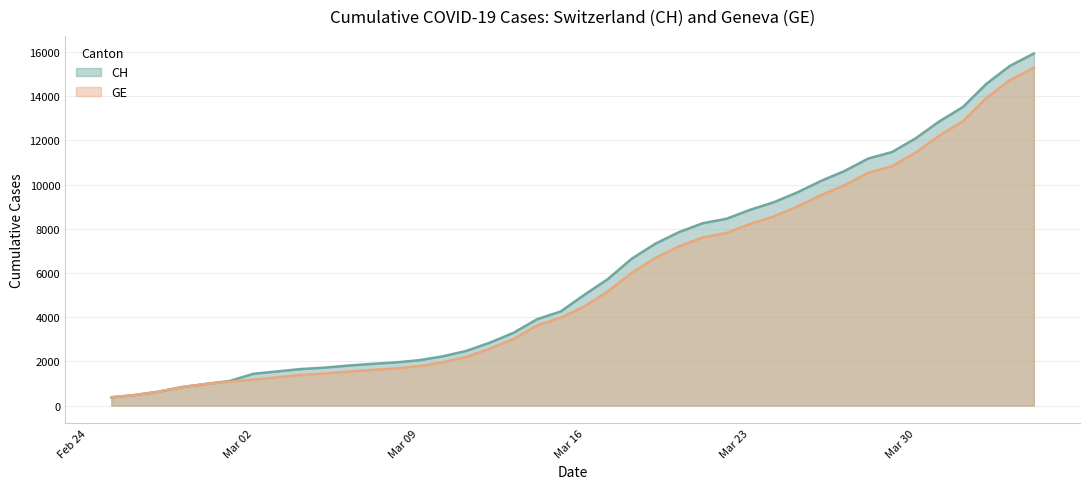

List the series in order of their peak value, highest first.

CH, GE